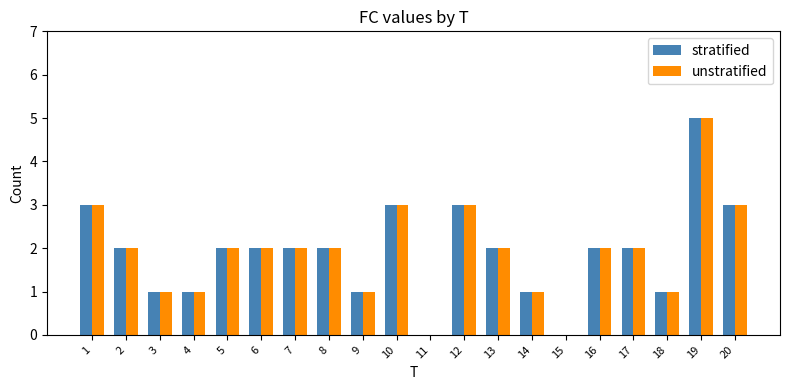

What is the sum of all unstratified values?

38